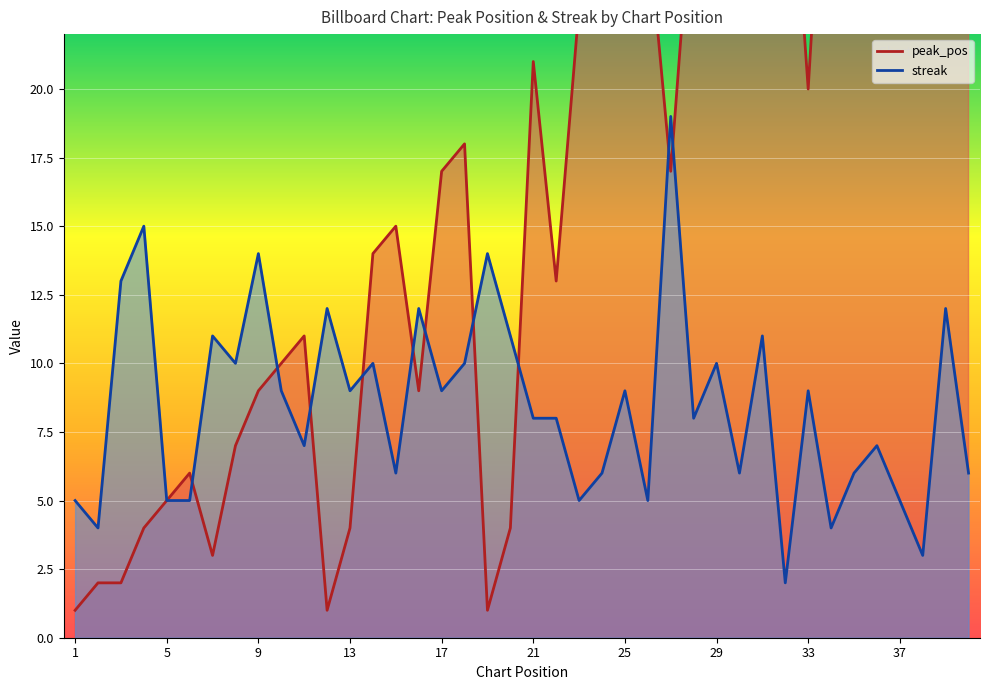

What is the total value across all series at 3?

15